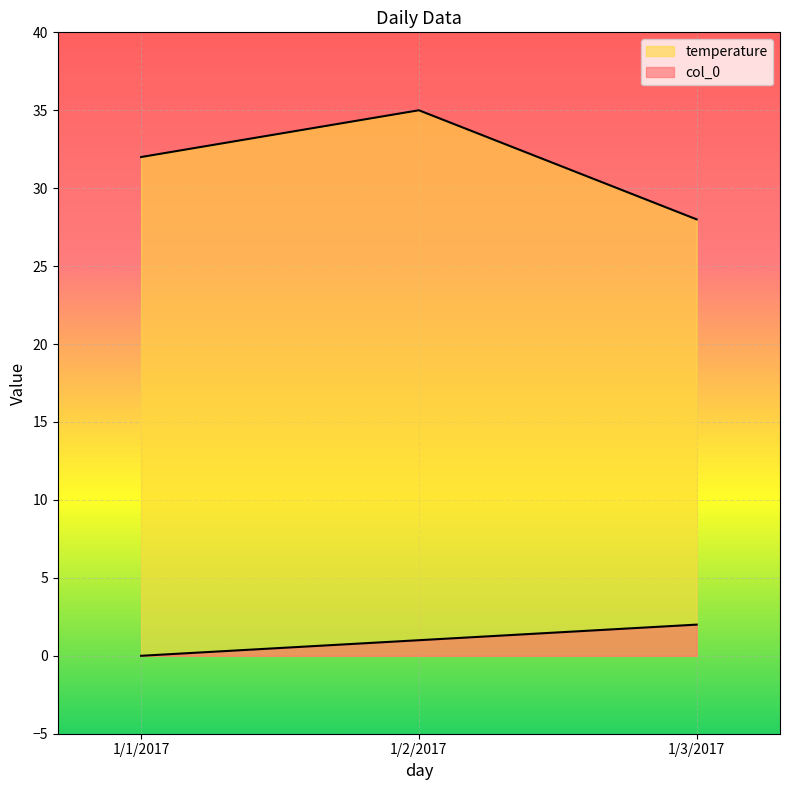

How many values in the temperature series are below 32?

1